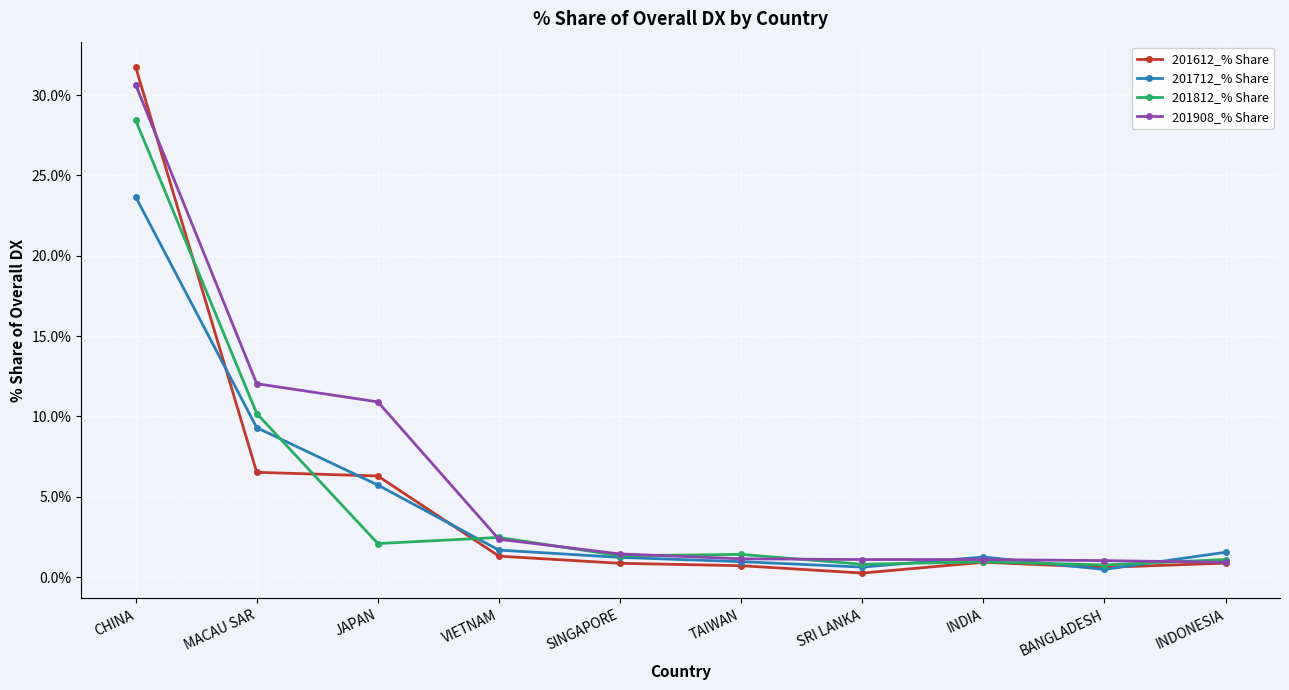

At which label does 201812_% Share reach its peak?

CHINA